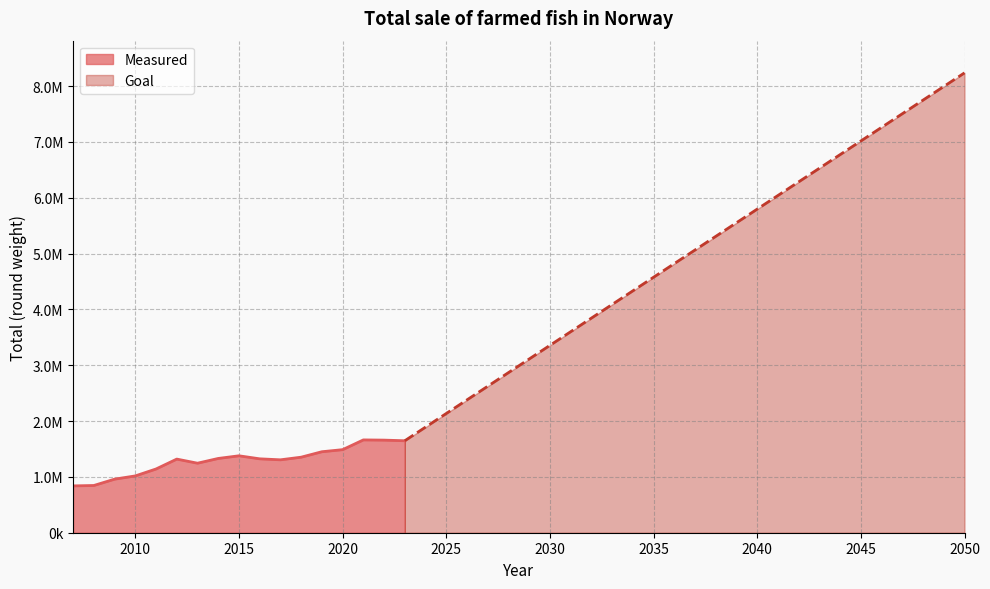

The chart shows a value of 392538.6 at 2010. True or false?

False